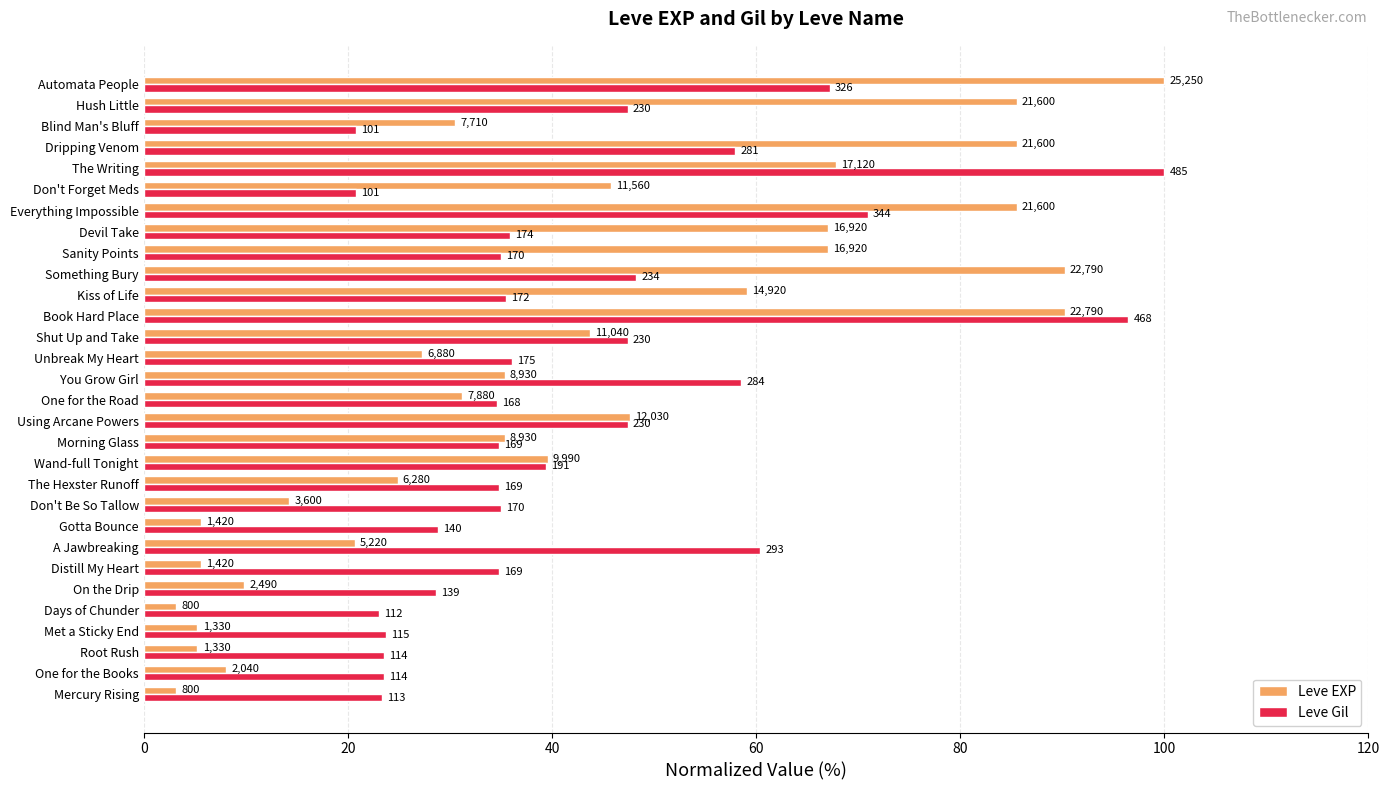

What is the sum of all Leve EXP values?

1240.4